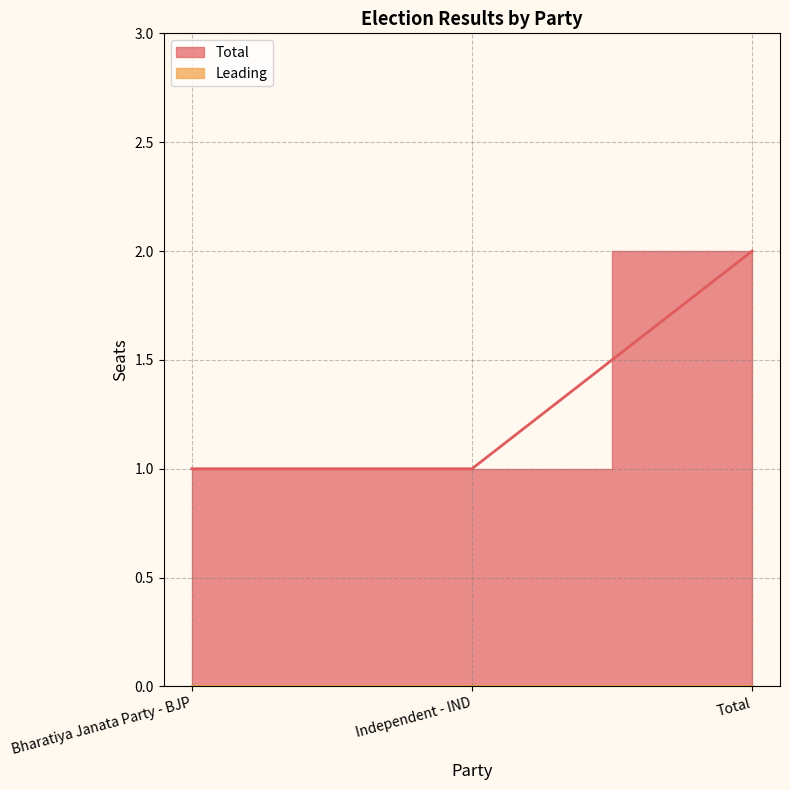

True or false: the data shows 1 at Independent - IND.

True